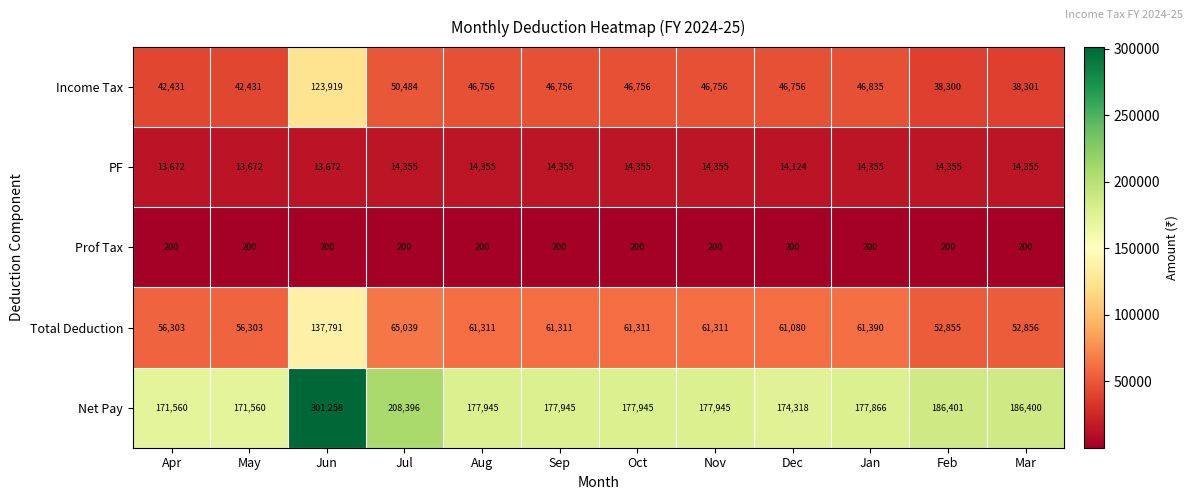

Between Apr and Feb, which series saw the biggest shift?

Net Pay